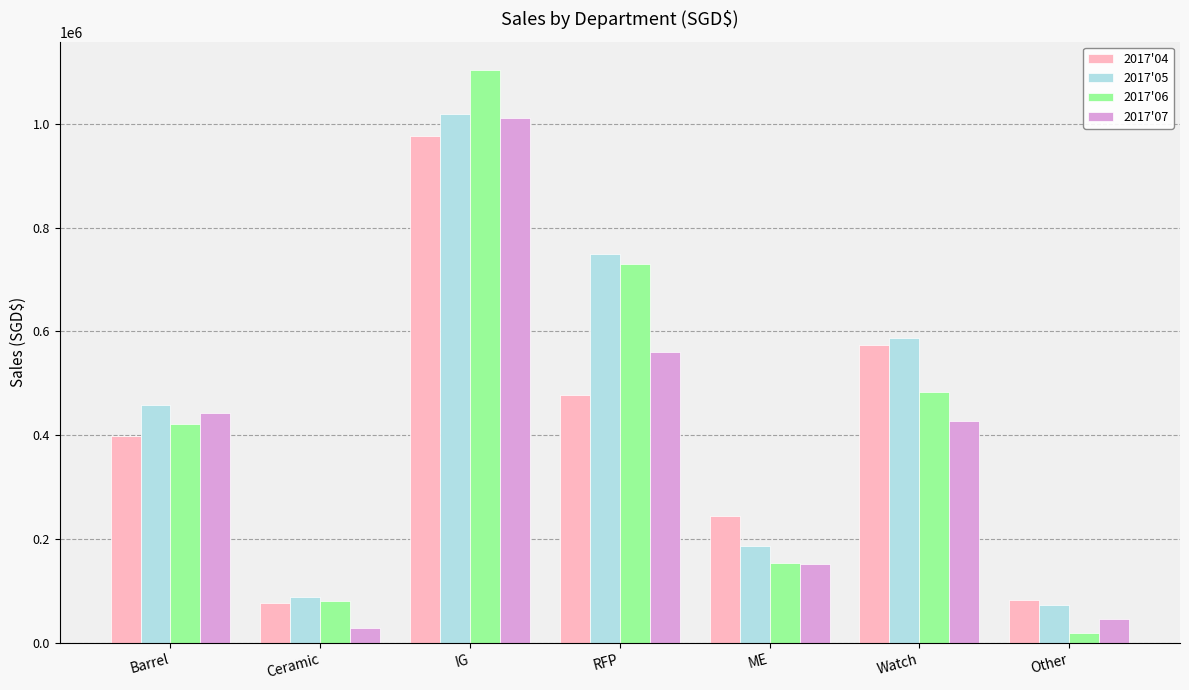

Is it true that 2017'07 equals 559857.2 at RFP?

True